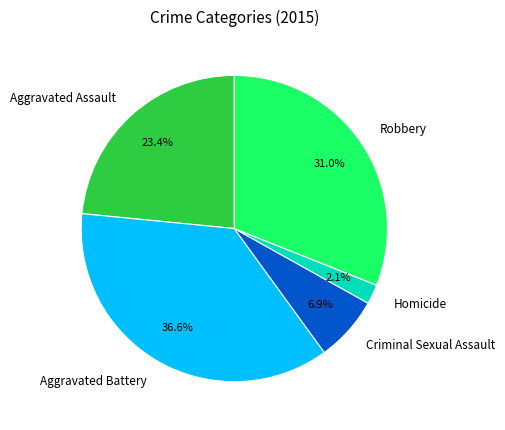

What percentage is the Criminal Sexual Assault slice, to the nearest percent?

7%